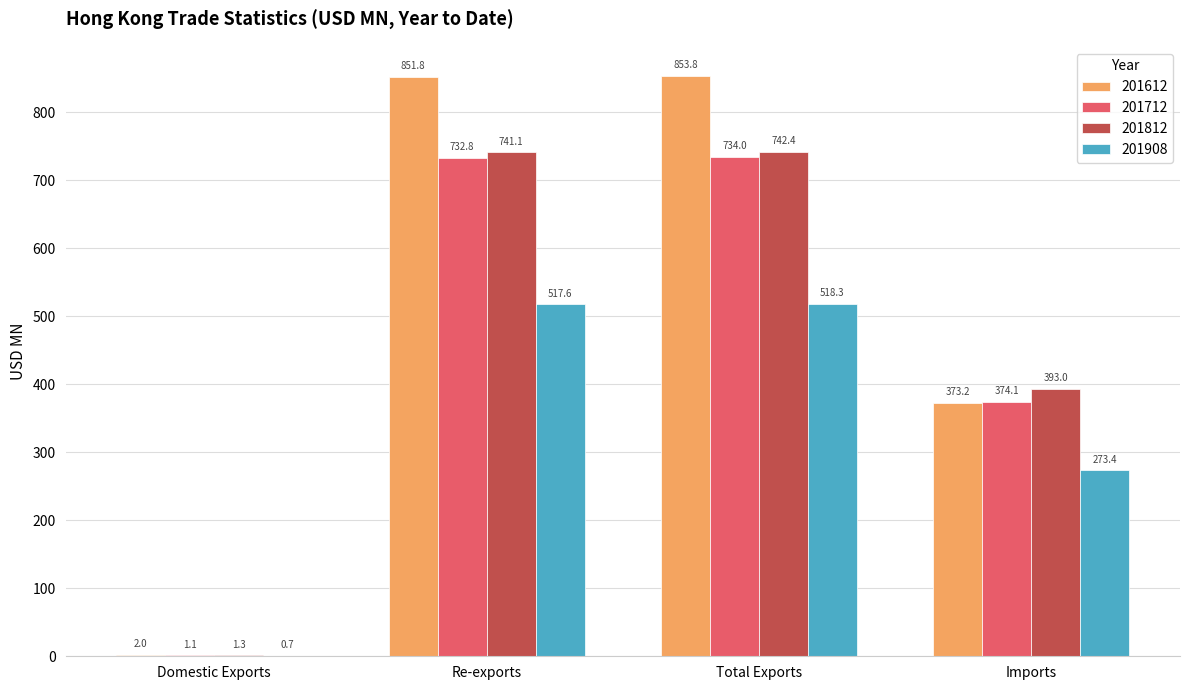

Are the bars grouped side by side (vs. stacked)?

Yes